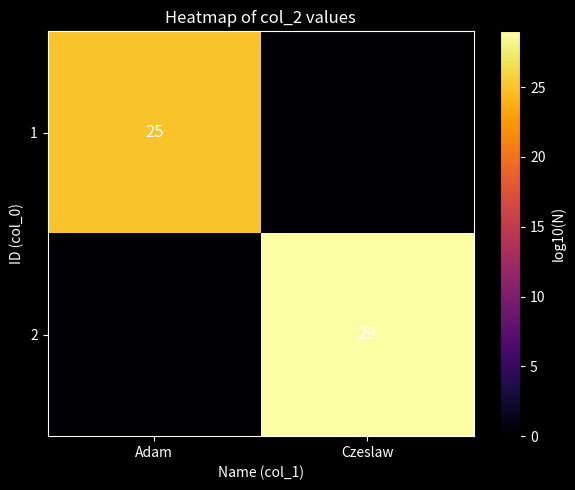

What is the total value across all series at Adam?

25